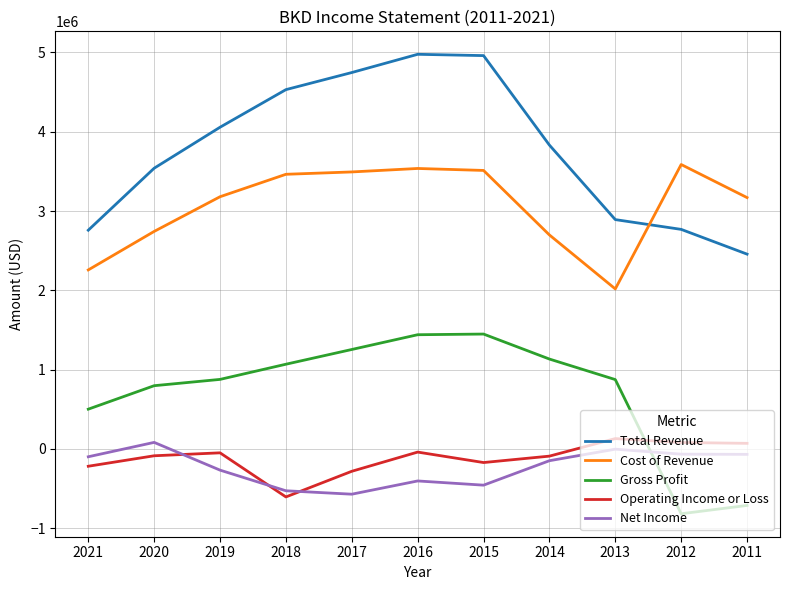

At which label does Net Income reach its peak?

2020